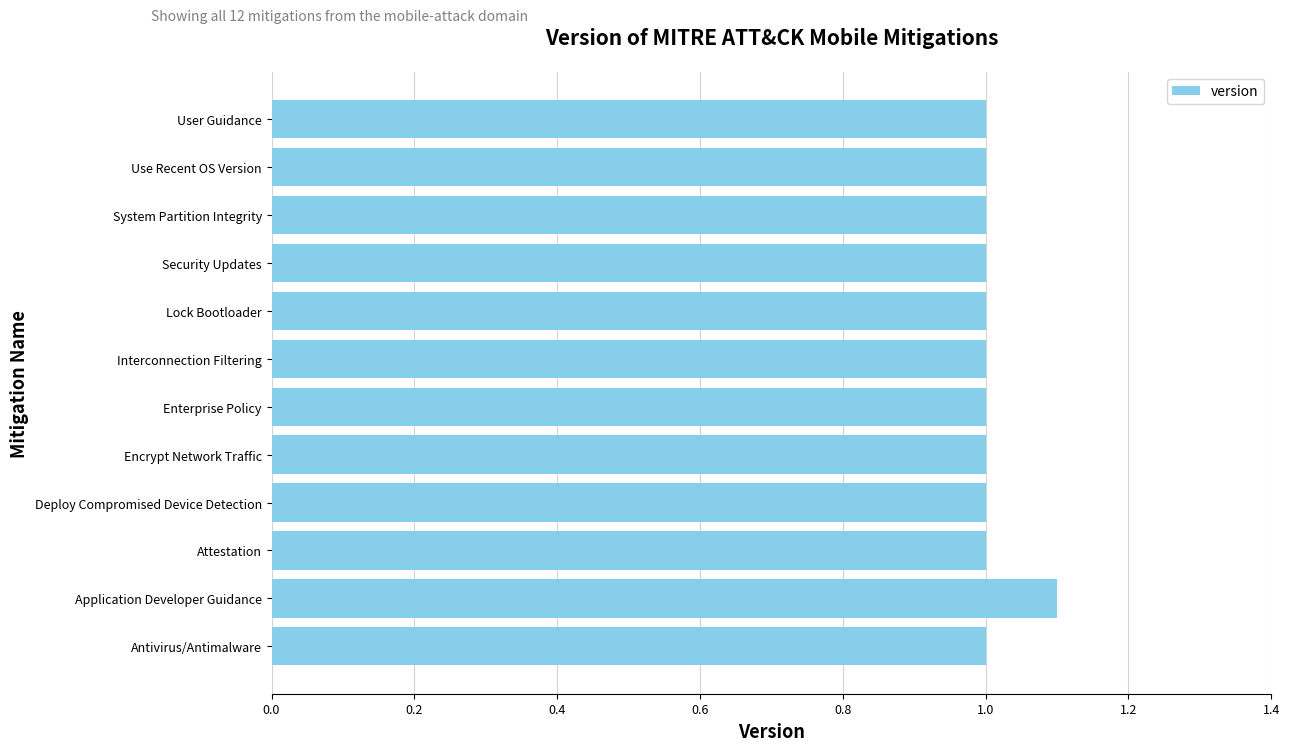

What is the ratio of the value at Interconnection Filtering to the value at User Guidance?

1.0